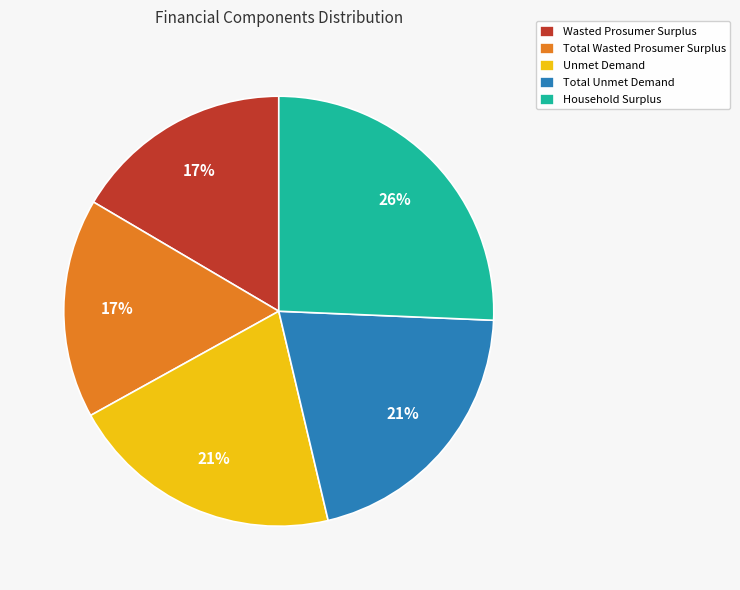

How many slices are in this pie chart?

5